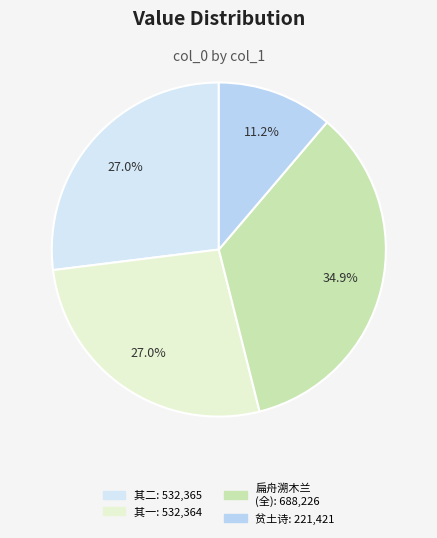

Count the number of slices in the pie.

4